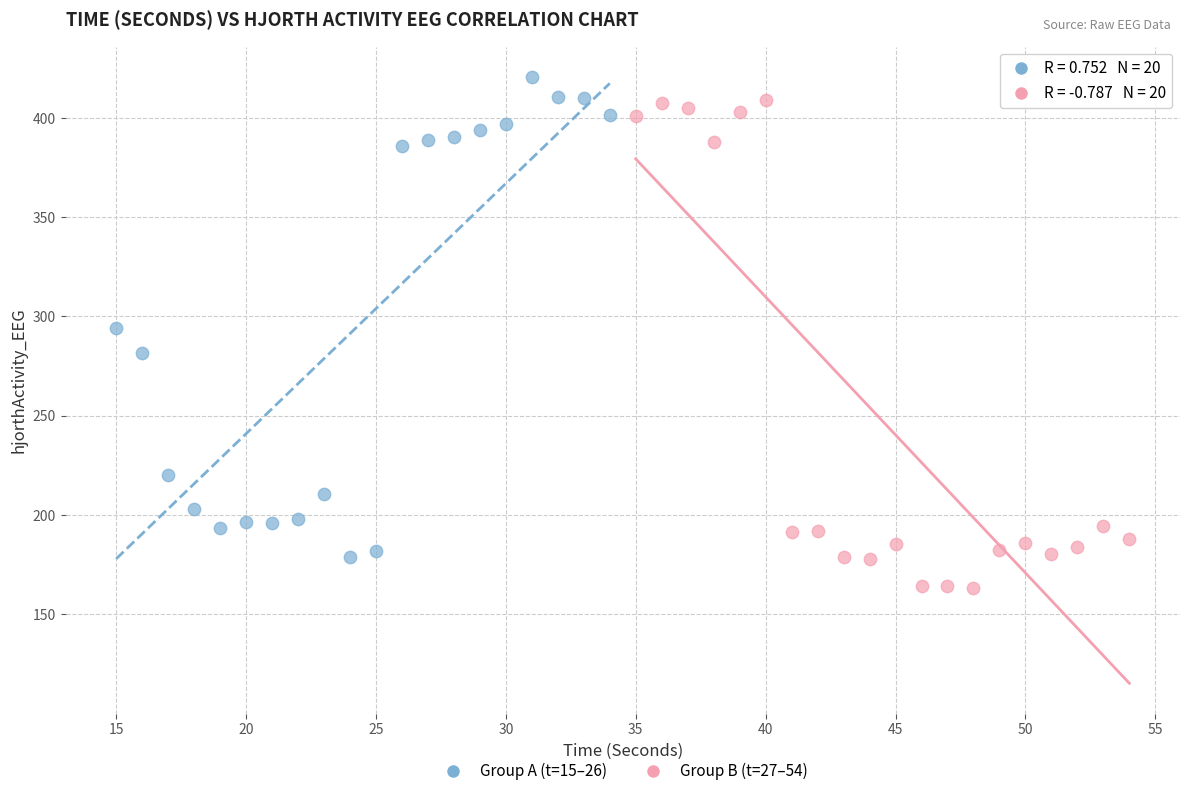

Which series reaches the minimum Y coordinate?

Group B (t=27–54)